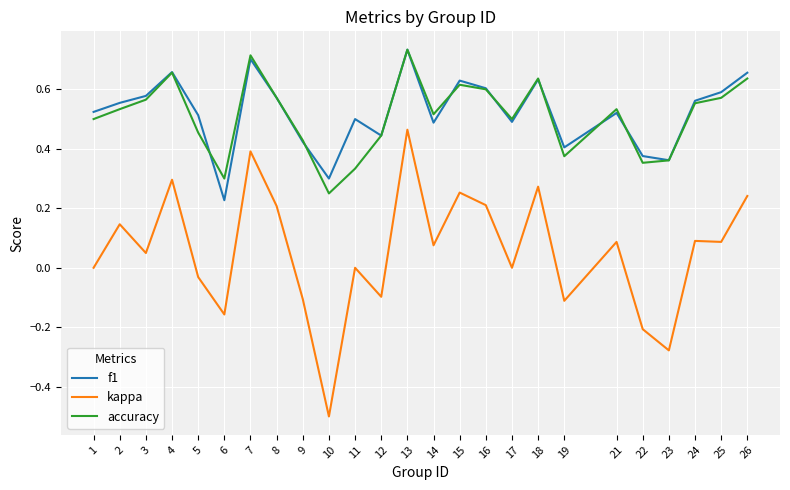

Which category has the lowest value across all series?

10